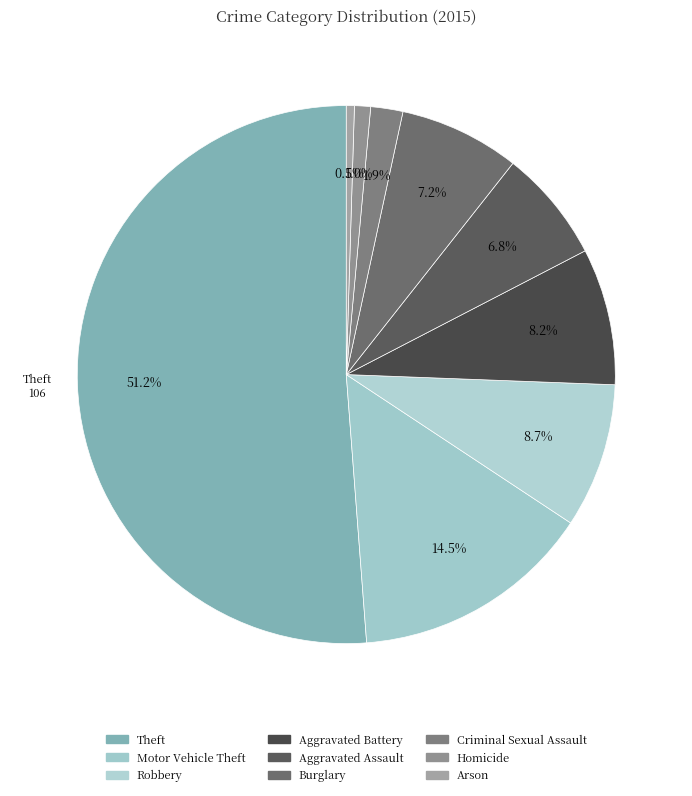

Which slice is the smallest?

Arson